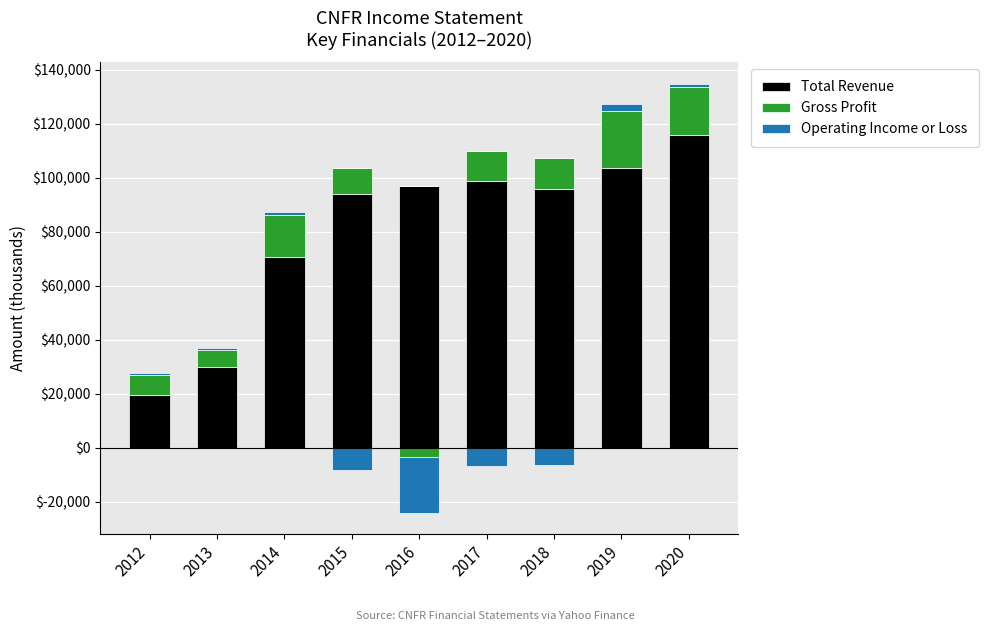

What is the difference between the Total Revenue values at 2018 and 2012?

76400